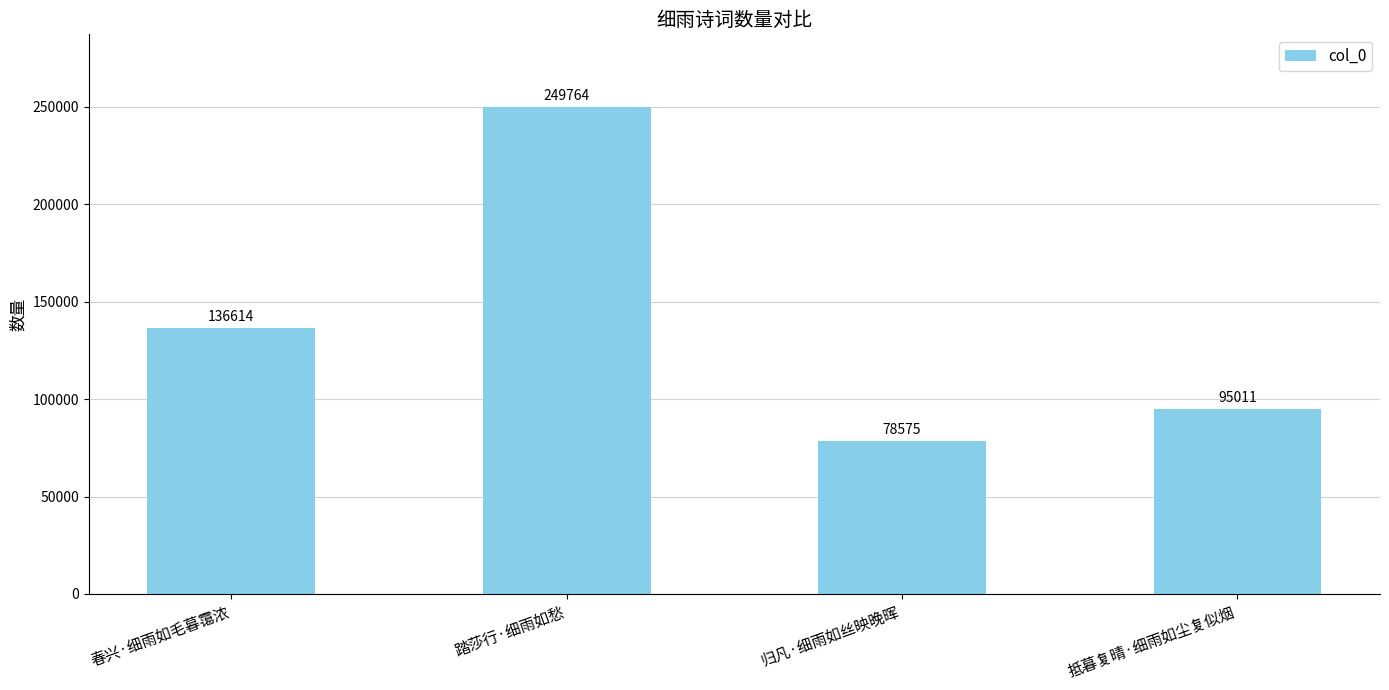

Reading left to right, what are all the values shown in this chart?

136614	249764	78575	95011